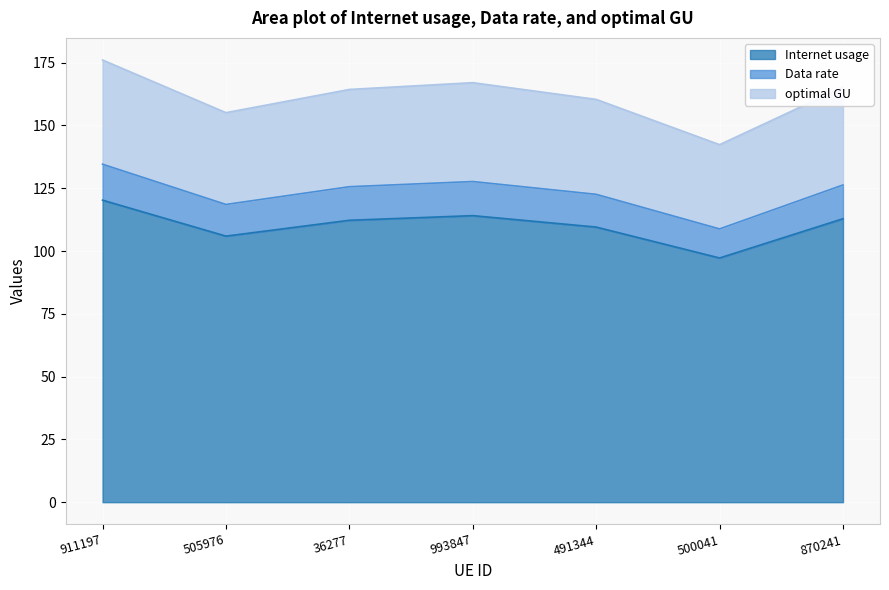

True or false: optimal GU and Internet usage cross at least once.

False